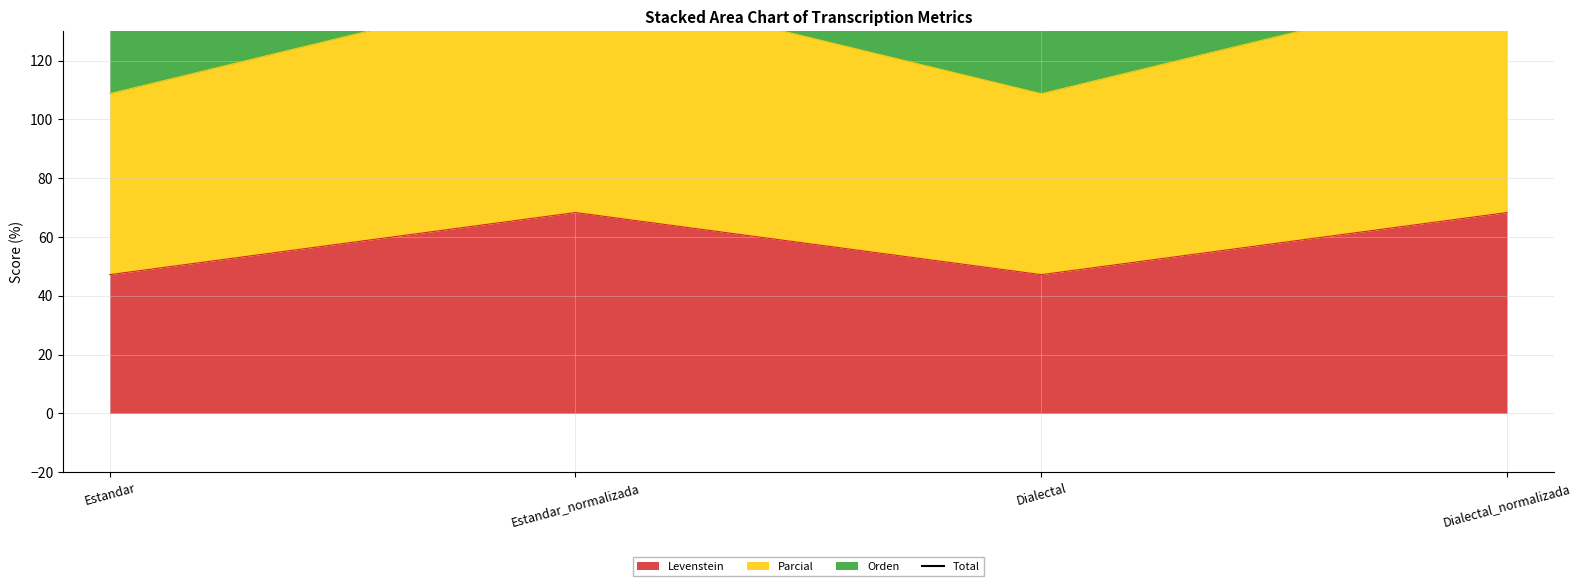

What position from the right is Estandar_normalizada?

3